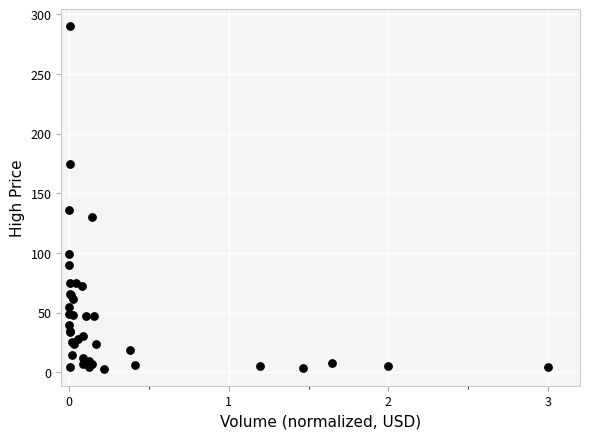

What Y value in the scatter plot is closest to 146?

136.0